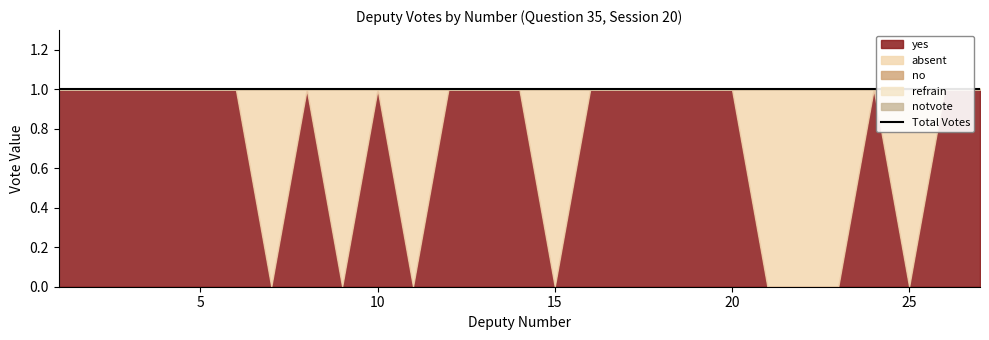

Does the chart have visible grid lines?

No